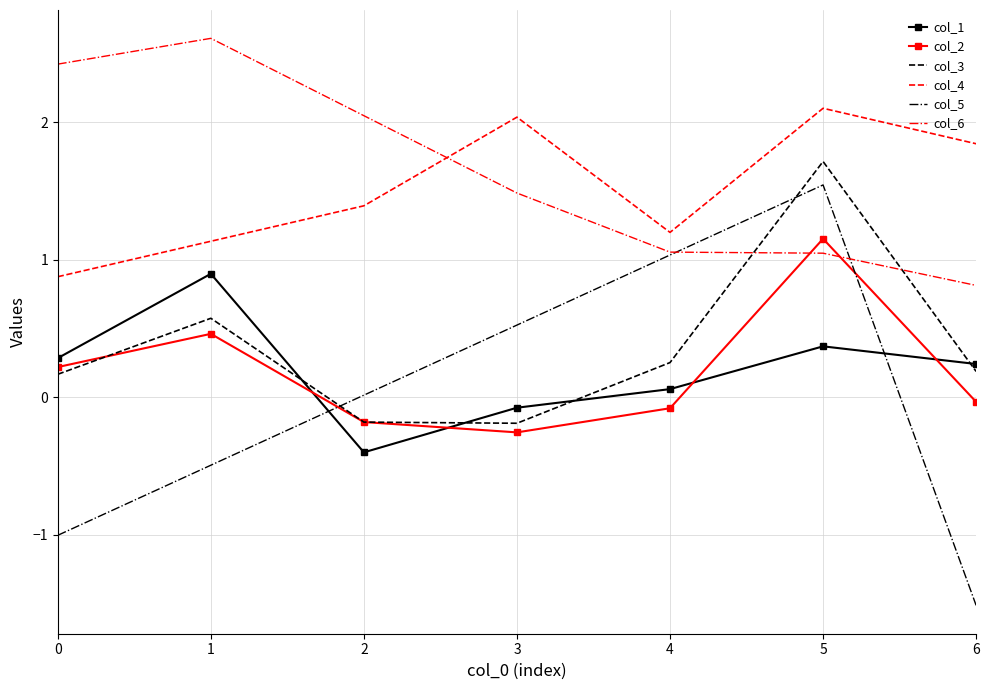

Which series has the largest range (max minus min)?

col_5